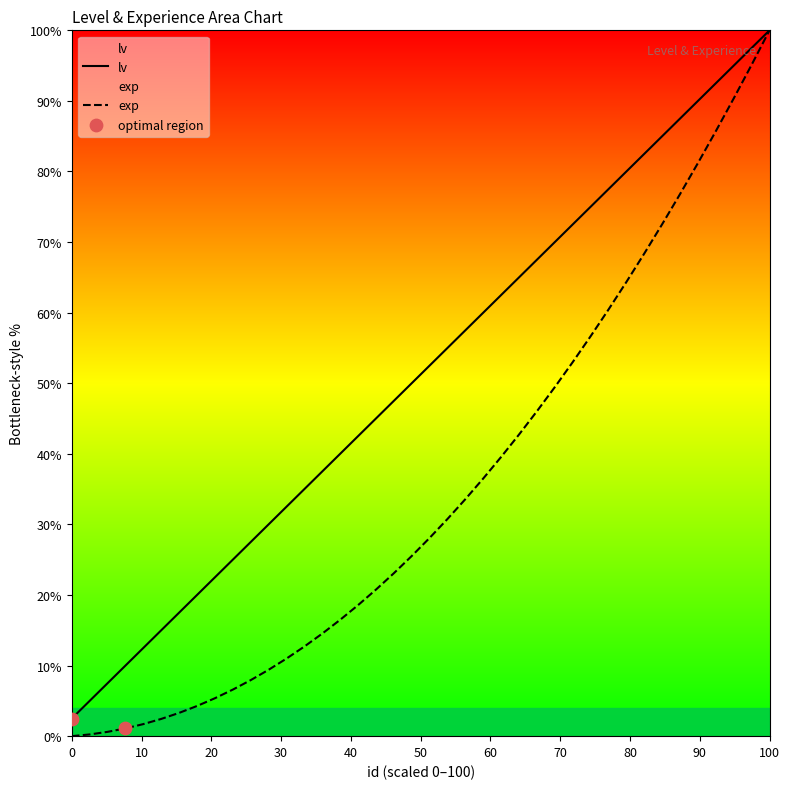

Which series has the largest total across all categories?

lv